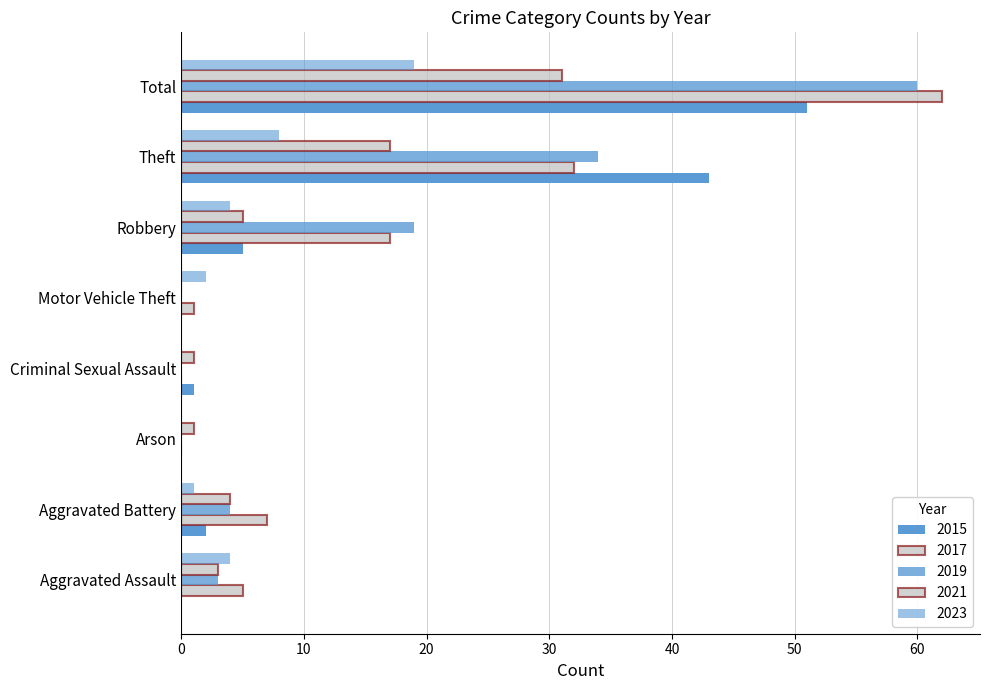

Count the number of data series in this chart.

5